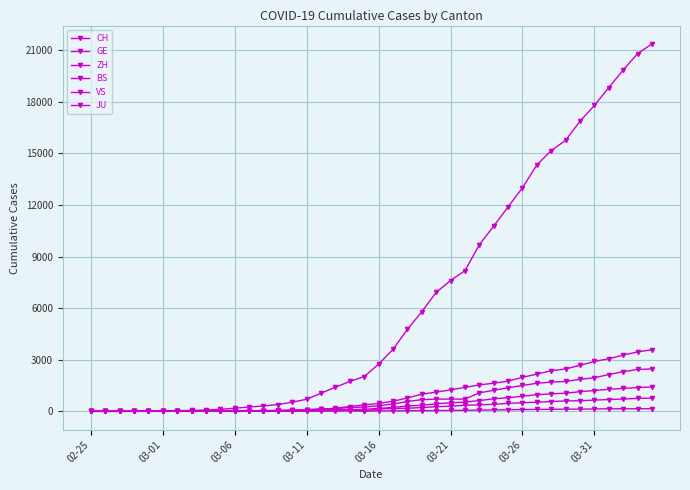

How many lines are shown in the chart?

6